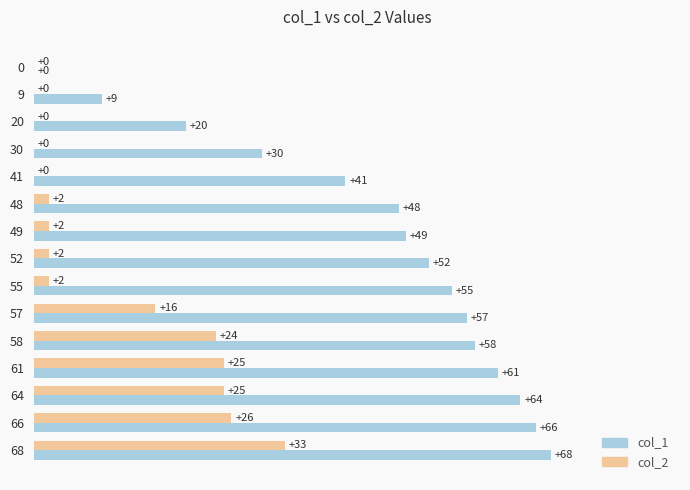

Is it true that col_1 equals 107 at 64?

False